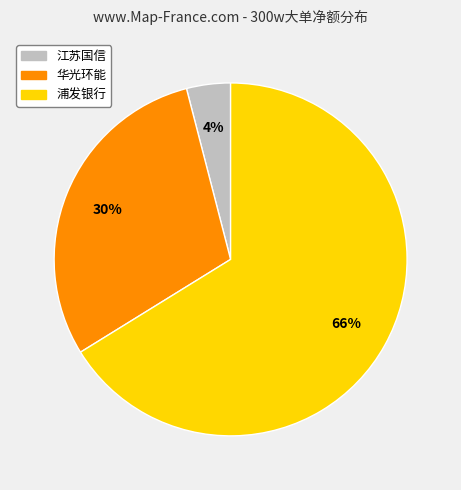

Does any single category account for the majority?

Yes